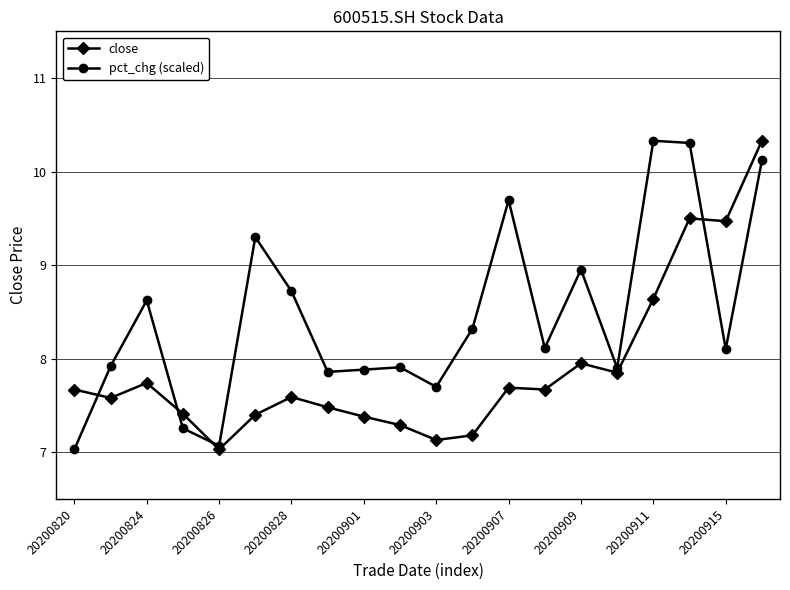

True or false: close has more than 2 interior local peaks.

True